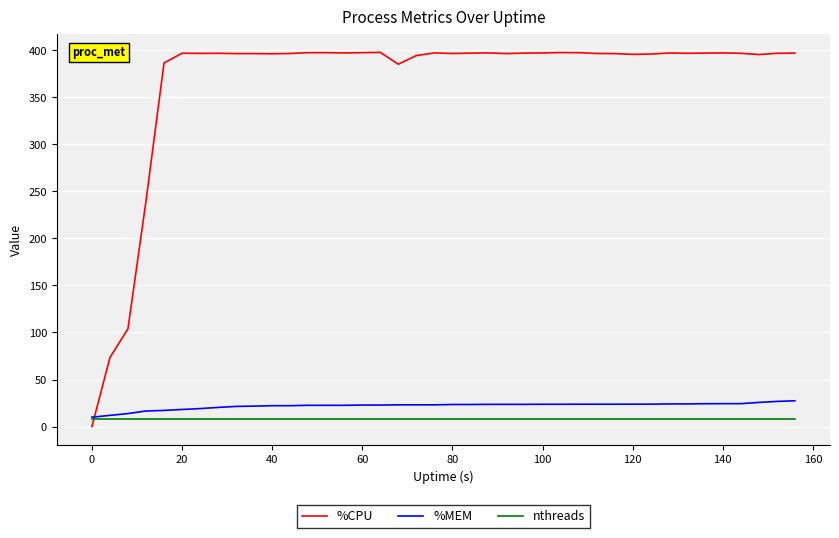

How many distinct data groups are displayed?

3